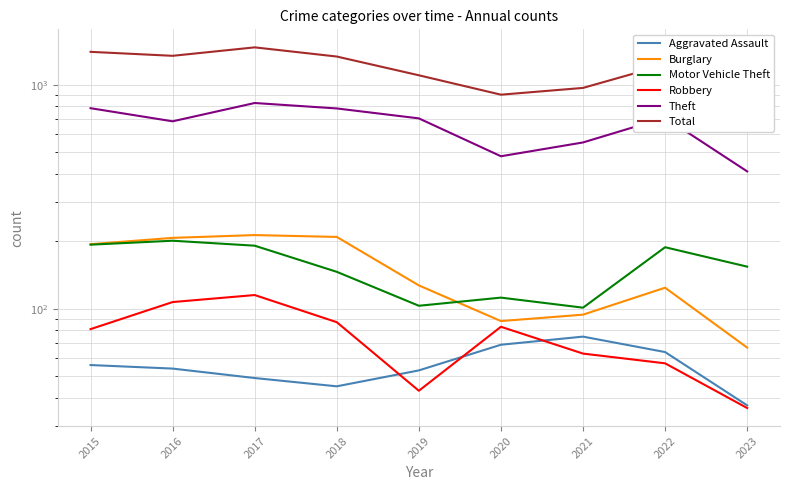

Which series changed the most between 2015 and 2016?

Theft